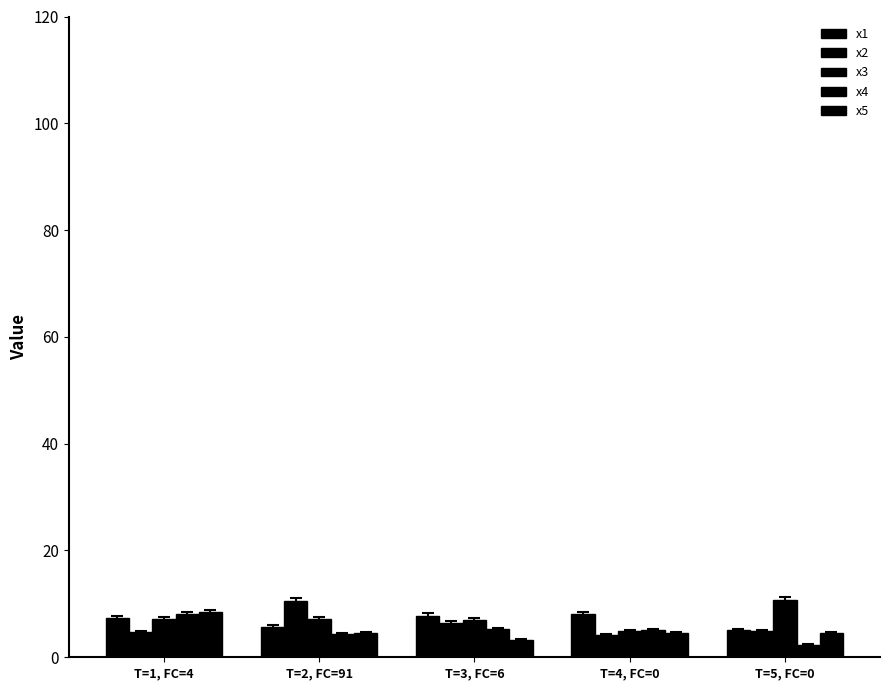

The value of x4 at T=4, FC=0 is 8.8. True or false?

False